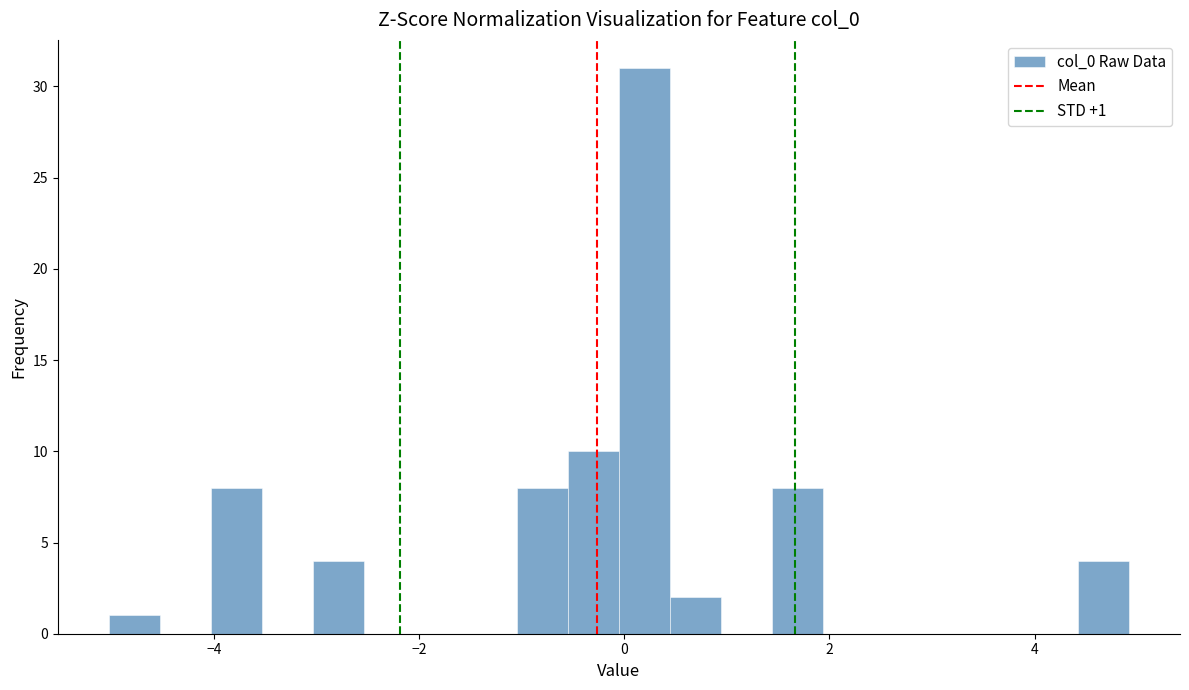

Read against the x-axis, roughly where is the centre of the tallest bar?

0.2